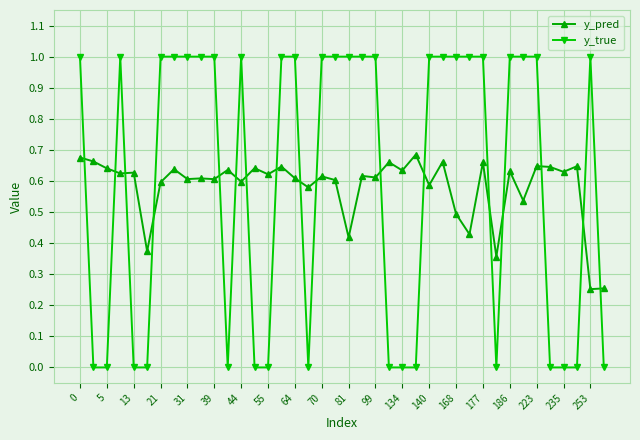

What is the difference between the maximum and minimum values in the y_true series?

1.0